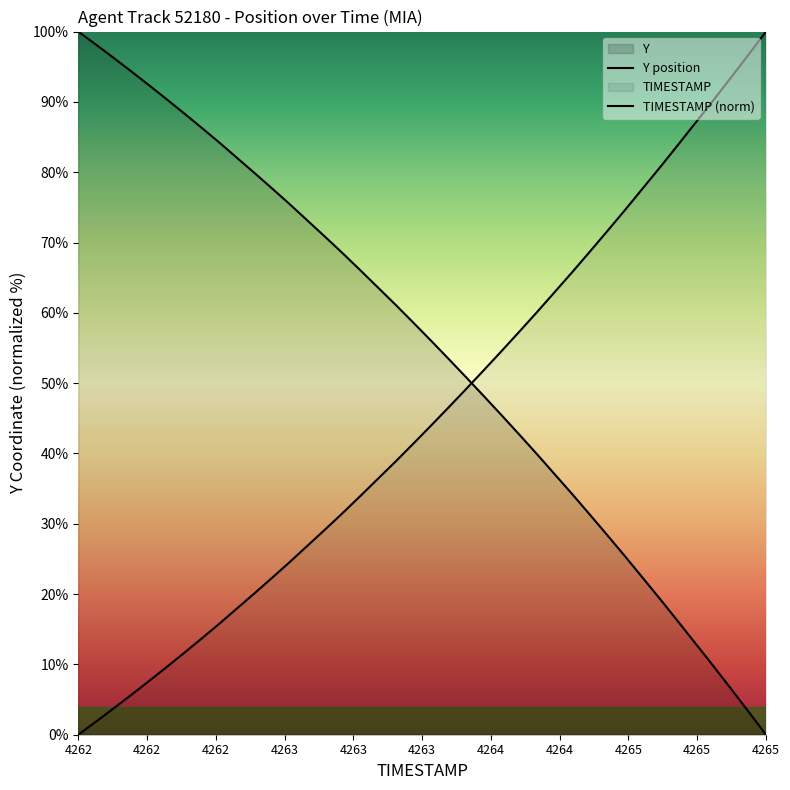

What is the sum of the TIMESTAMP values at 4262.7 and 4265.2?

108.6